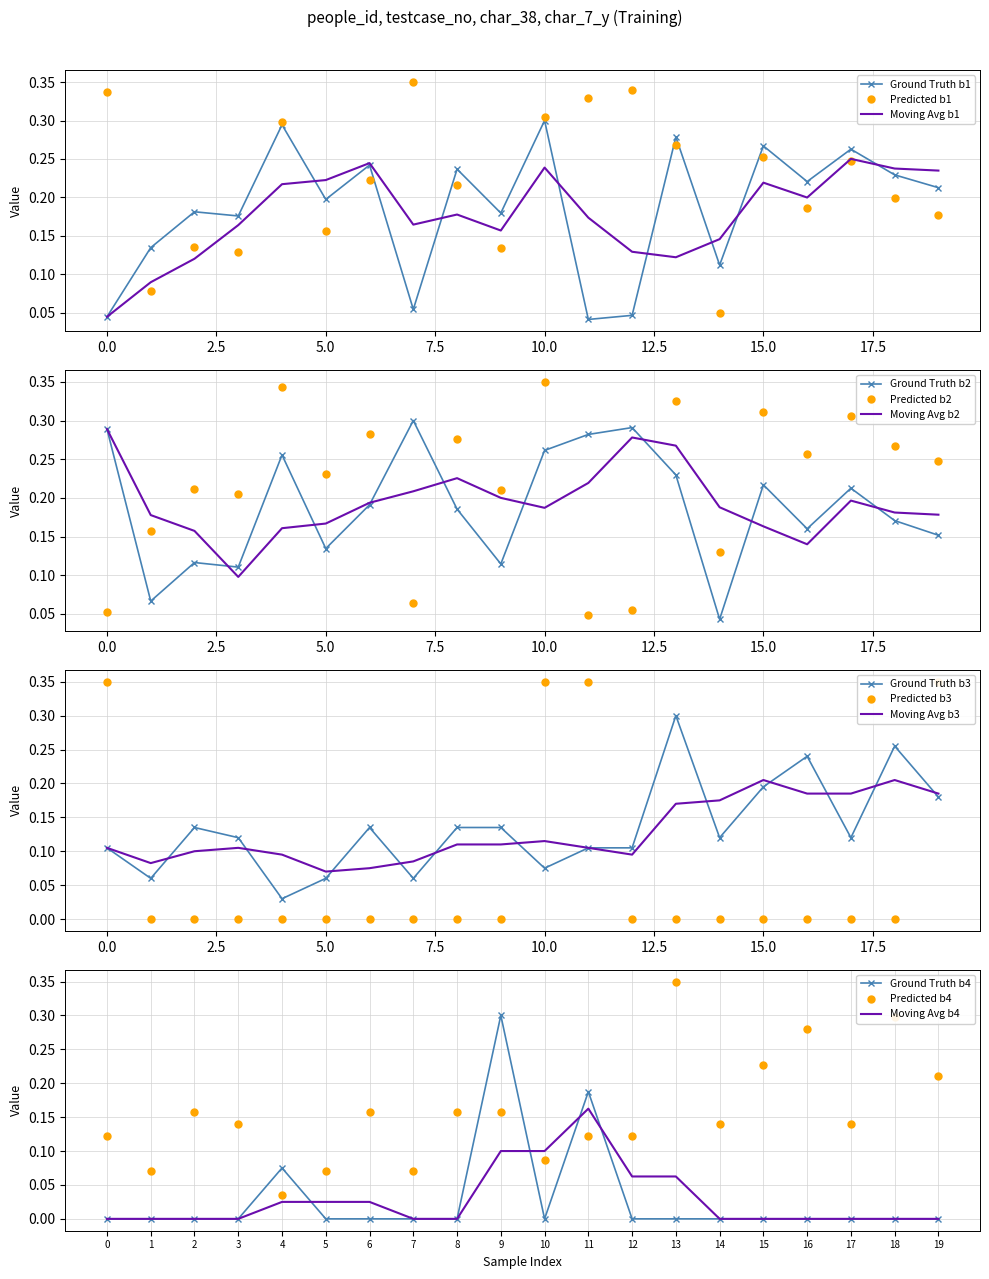

Between which two adjacent categories do Predicted b4 and Ground Truth b4 first intersect?

3 and 4